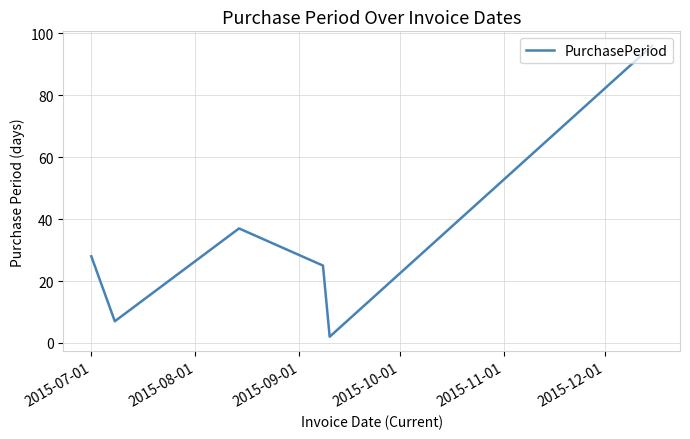

How many lines are shown in the chart?

1